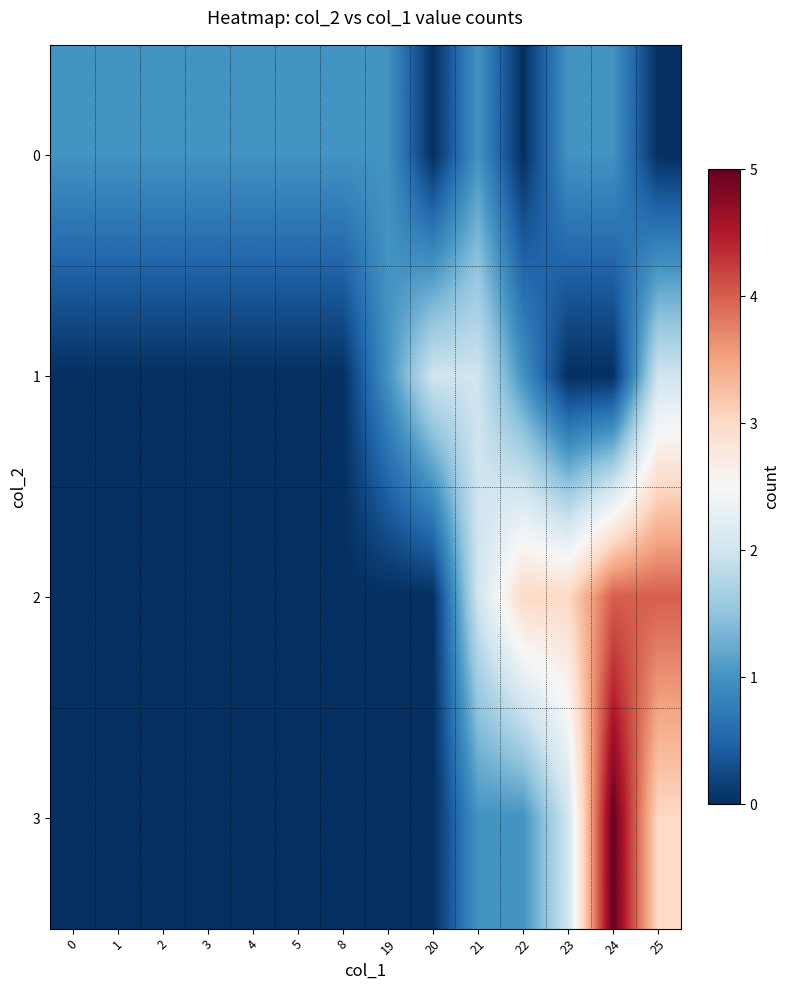

Rank the series at 1 from lowest to highest value.

1, 2, 3, 0